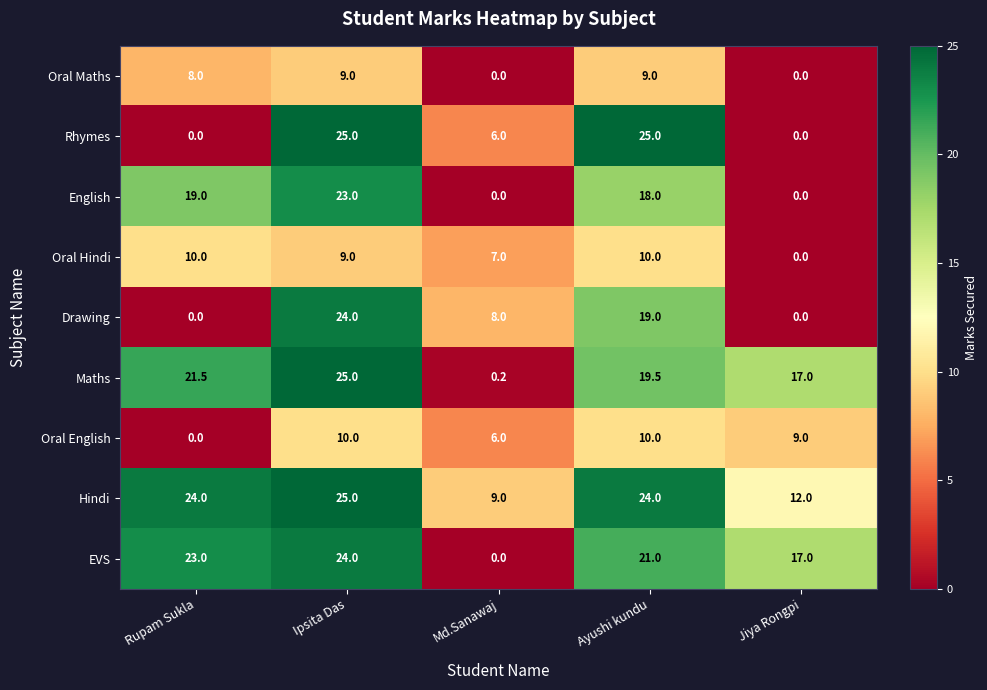

What is the total value across all series at Md.Sanawaj?

36.2